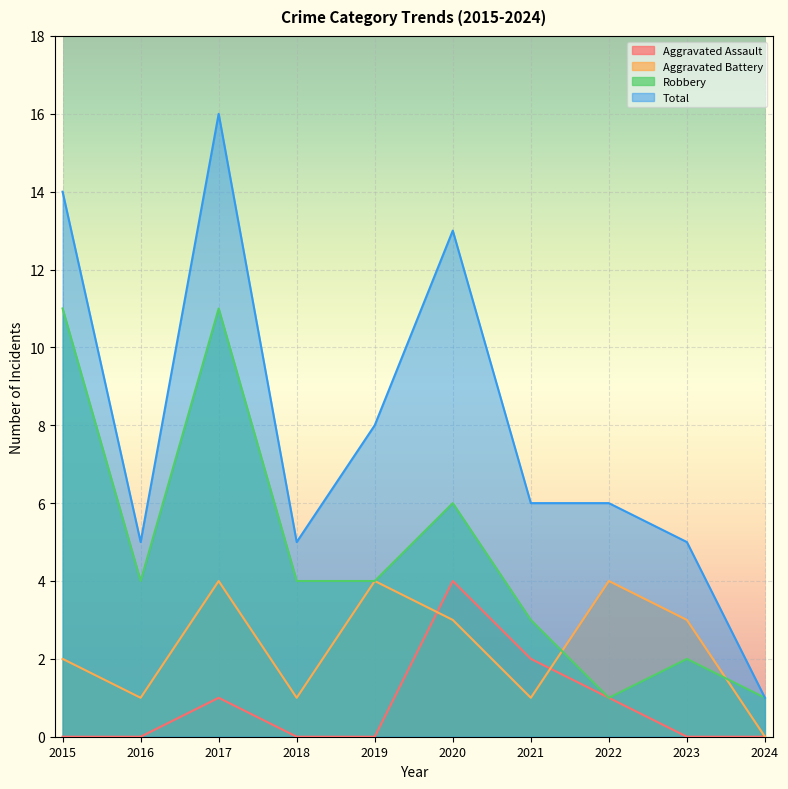

True or false: Robbery has a value of 2 at 2023.

True